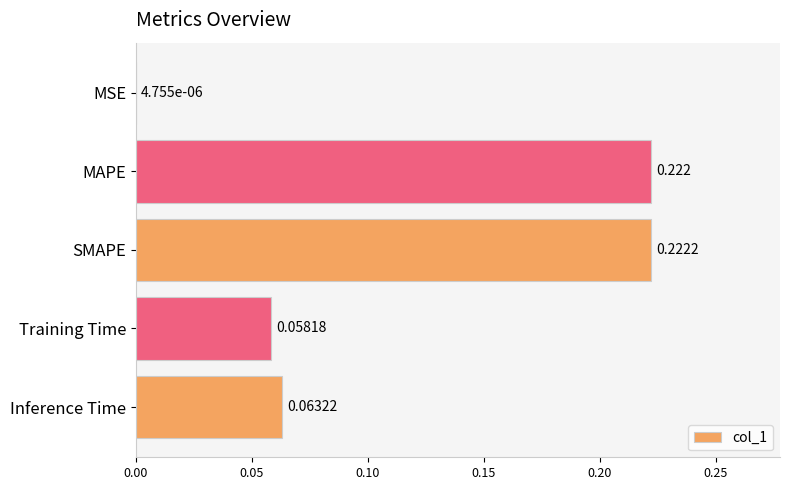

Where is the data nearest to the value 0?

MSE